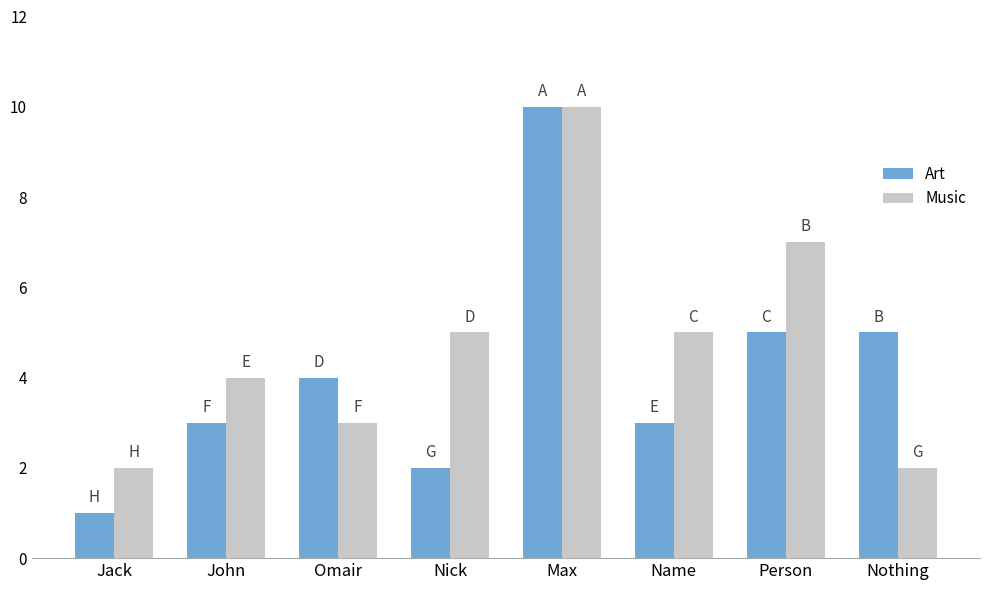

Which series has the widest spread of values?

Art